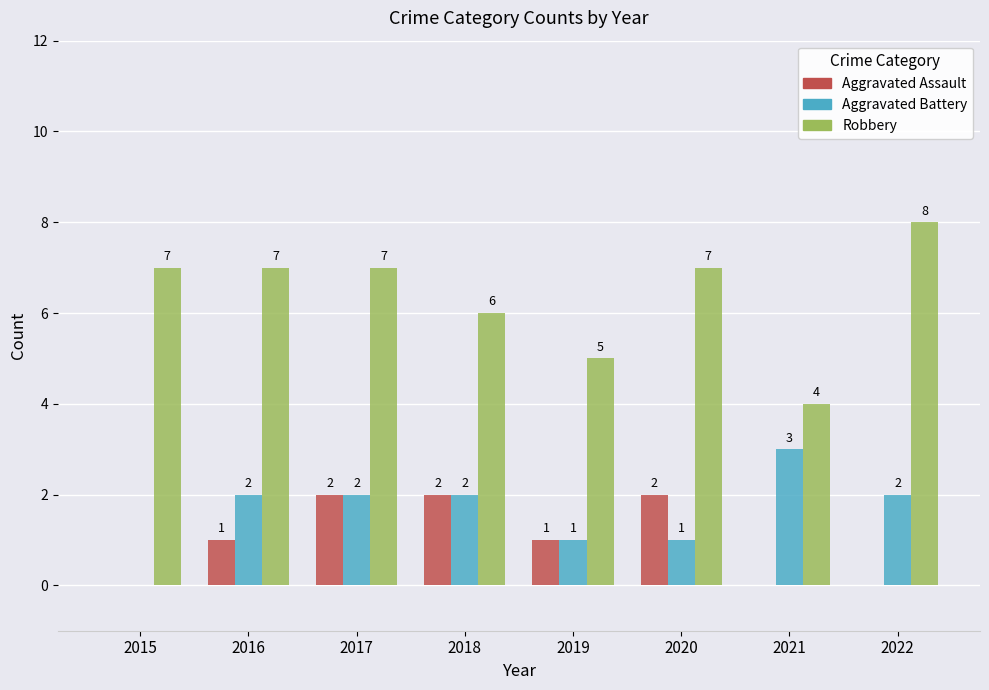

How many distinct data groups are displayed?

3